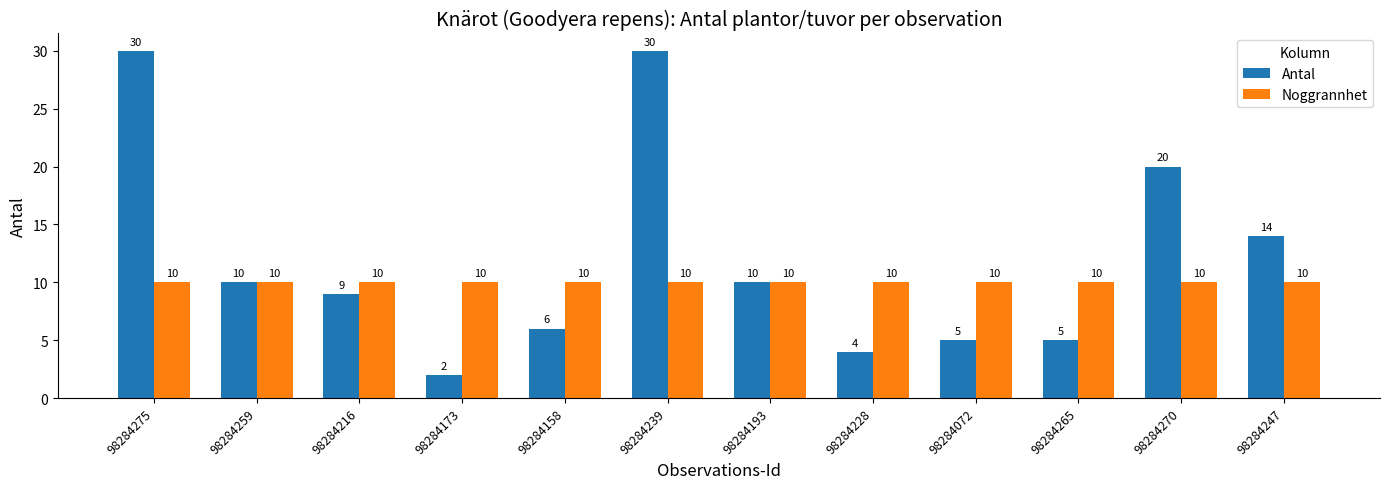

Is it true that Noggrannhet equals 13 at 98284239?

False